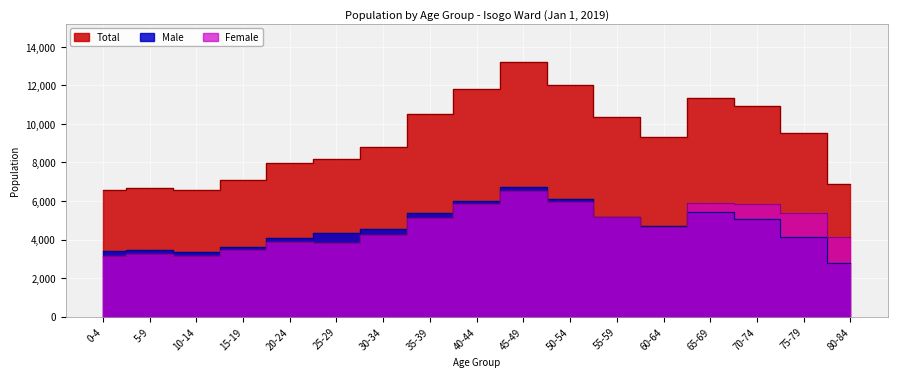

Between 50-54 and 75-79, which is larger?

50-54